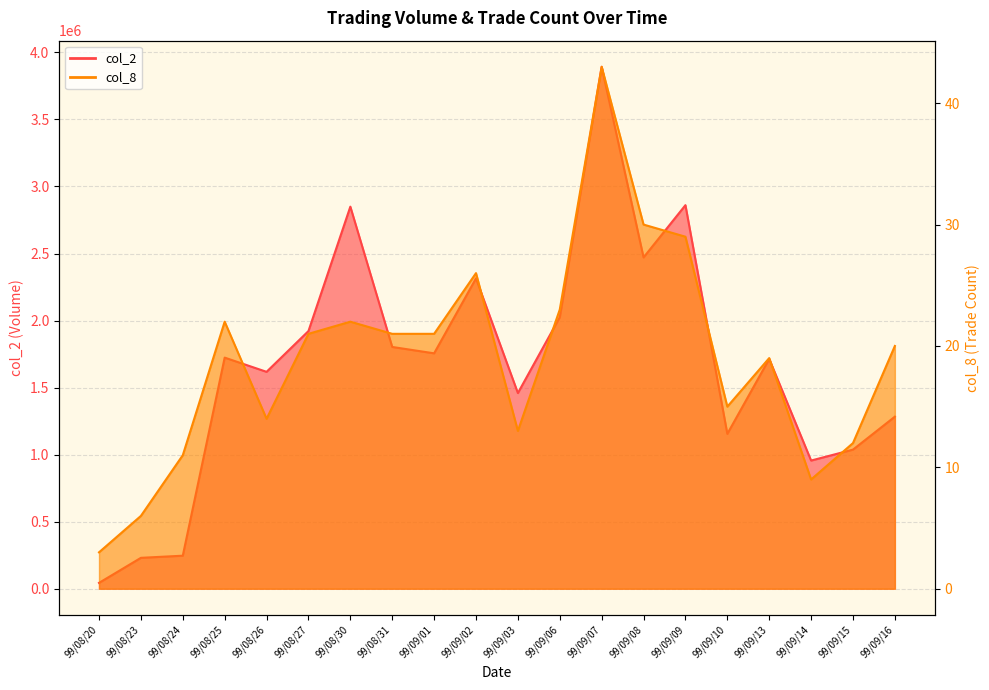

How many lines are shown in the chart?

2